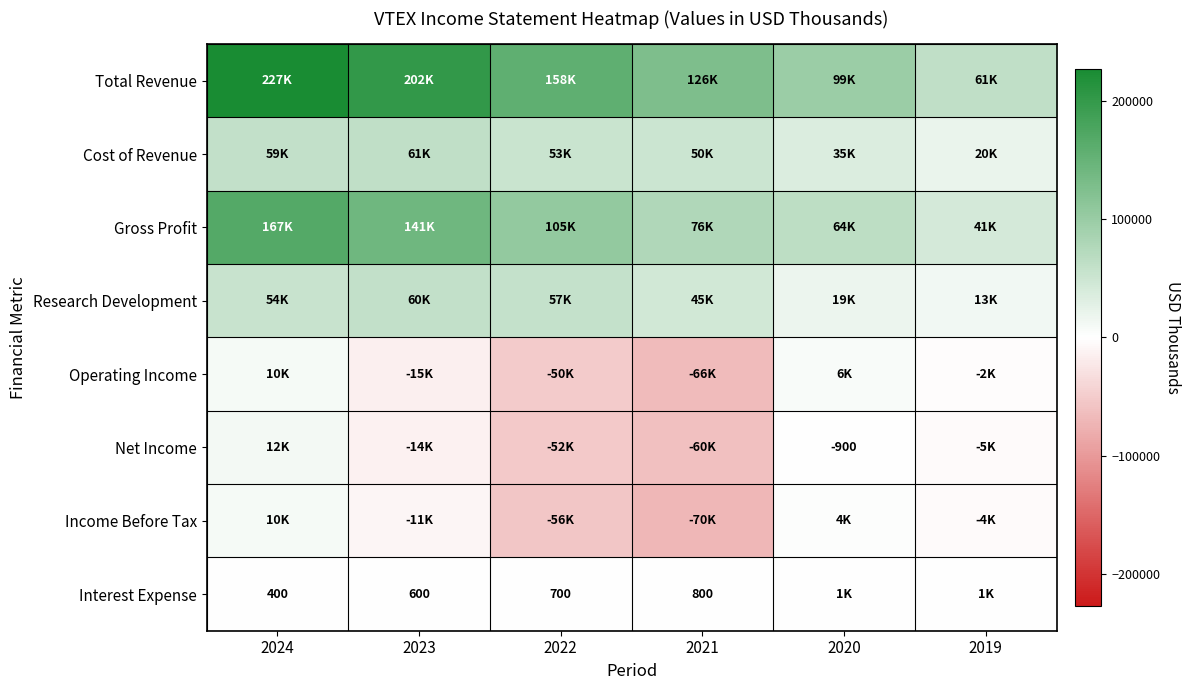

True or false: Interest Expense has a value of 190 at 2023.

False